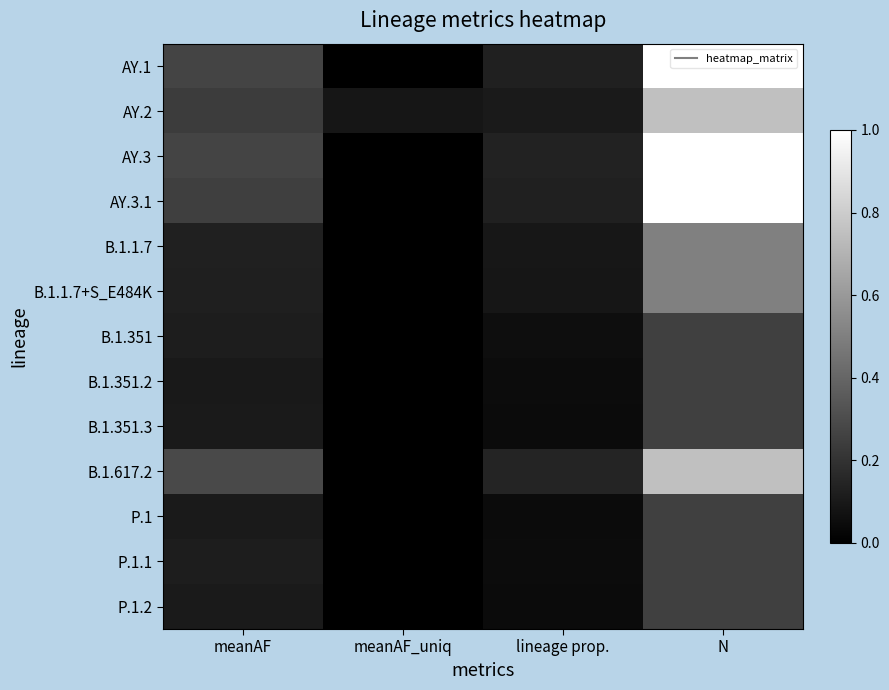

At which category is the sum across all series the highest?

N